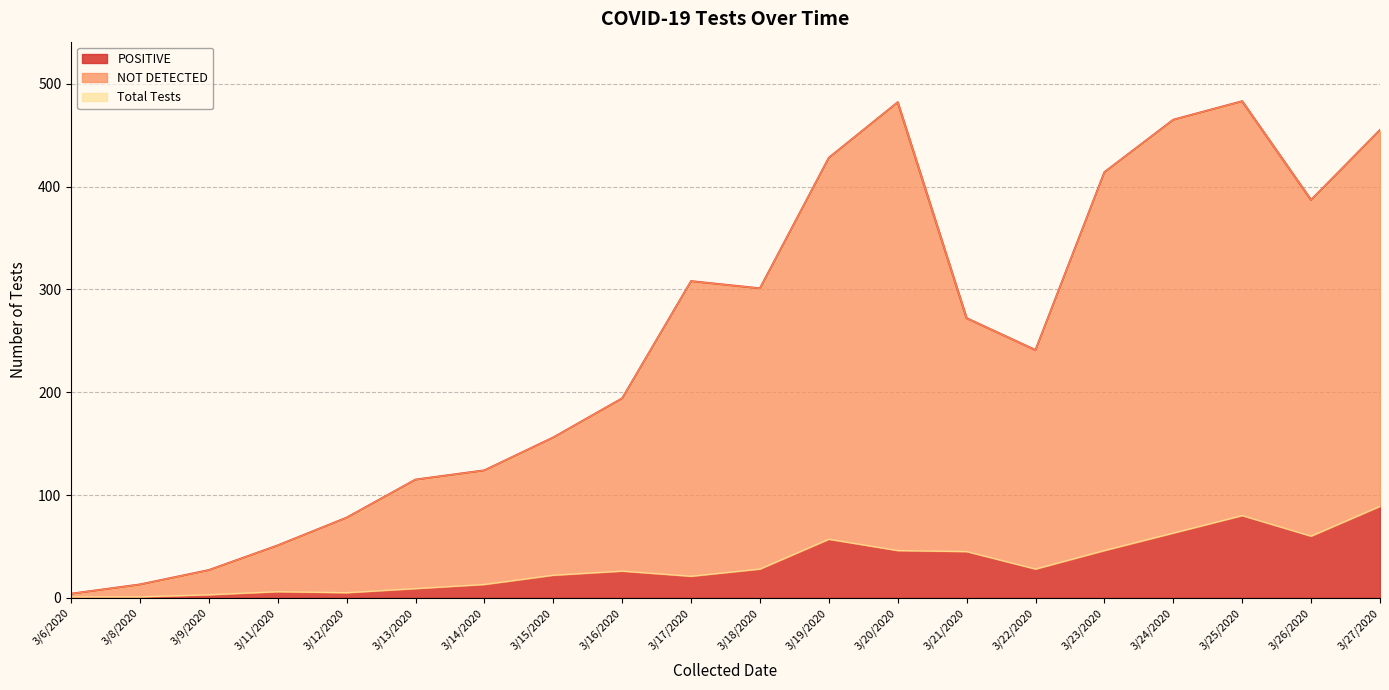

True or false: Total Tests has more than 0 points higher than both neighbors.

True